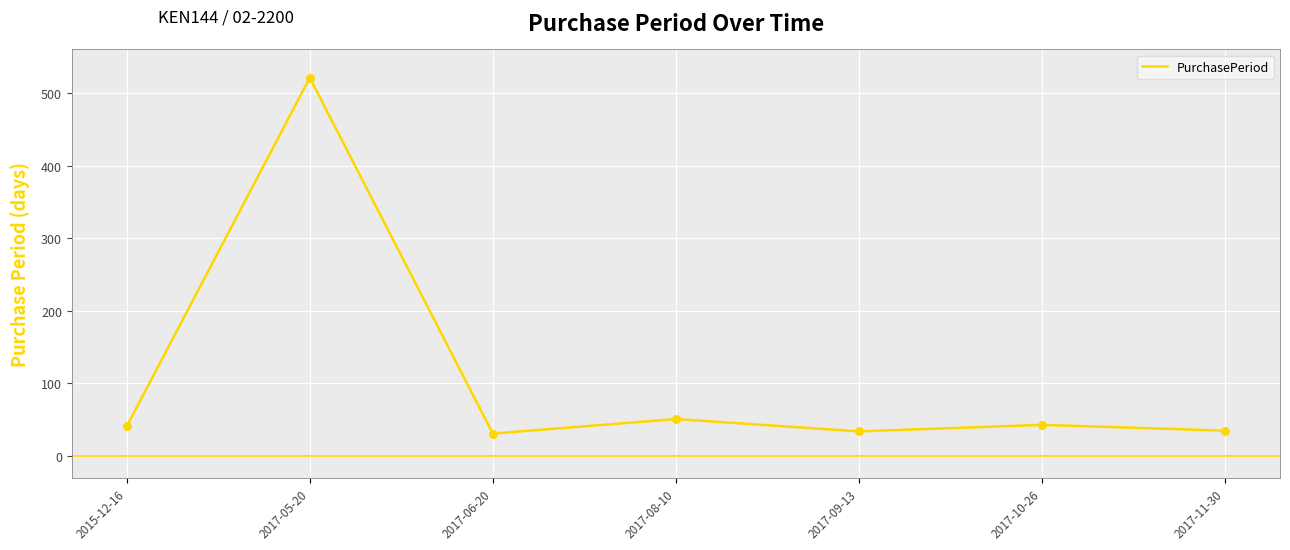

Which has a higher value, 2017-10-26 or 2017-05-20?

2017-05-20